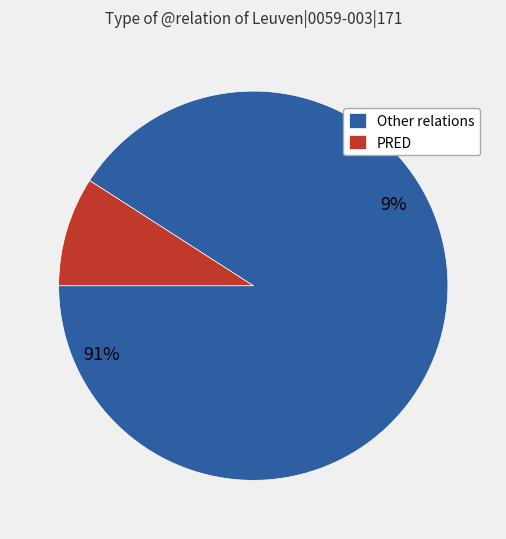

To the nearest percent, what is the average slice percentage?

50%